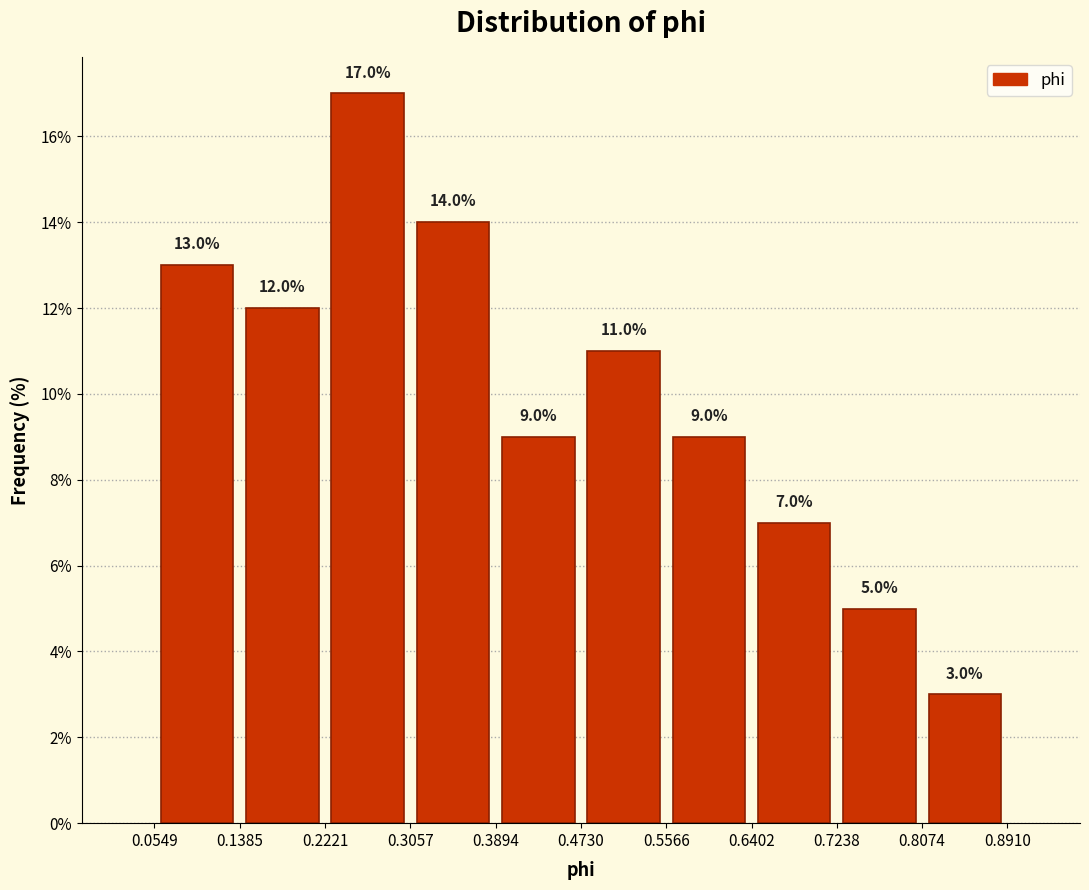

How tall is the bar that spans 0.2221 to 0.3057 on the x-axis?

17.0